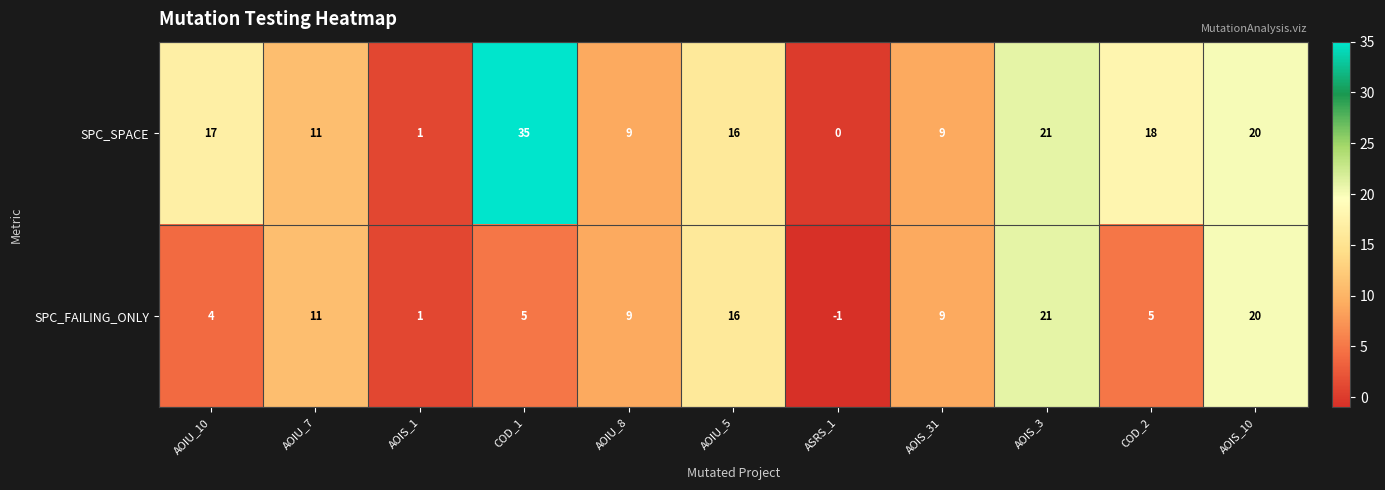

The SPC_SPACE series shows 9 at AOIS_31. True or false?

True